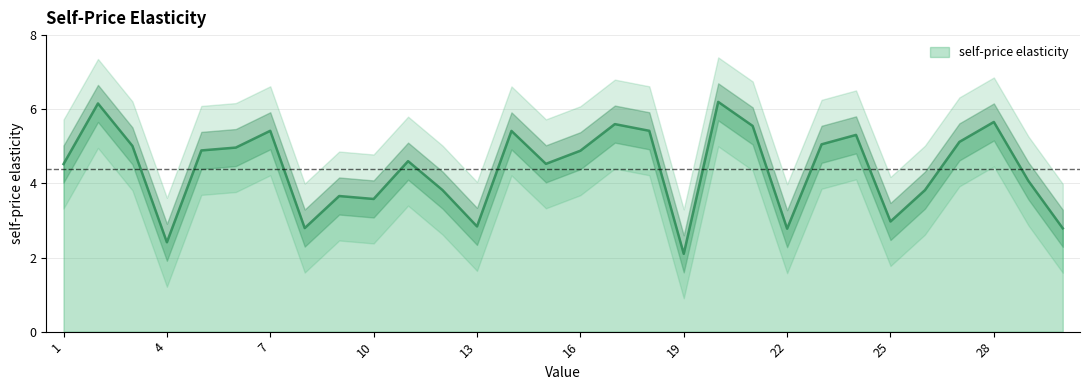

Rank the categories by value from lowest to highest.

19, 4, 22, 30, 8, 13, 25, 10, 9, 26, 12, 29, 1, 15, 11, 16, 5, 6, 3, 23, 27, 24, 14, 18, 7, 21, 17, 28, 2, 20